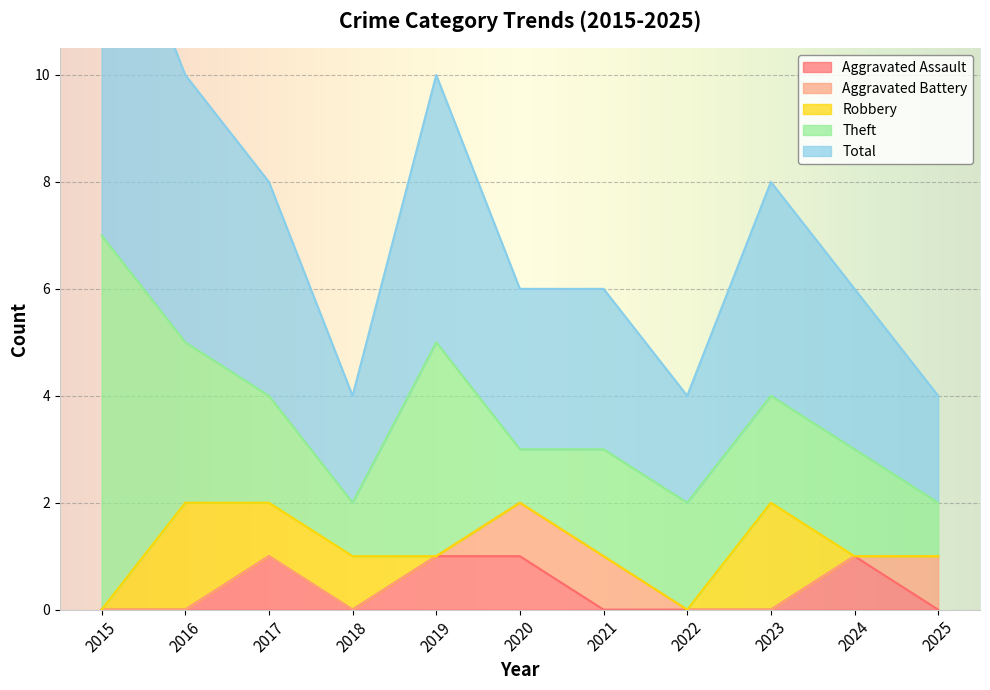

What is the total value across all series at 2016?

10